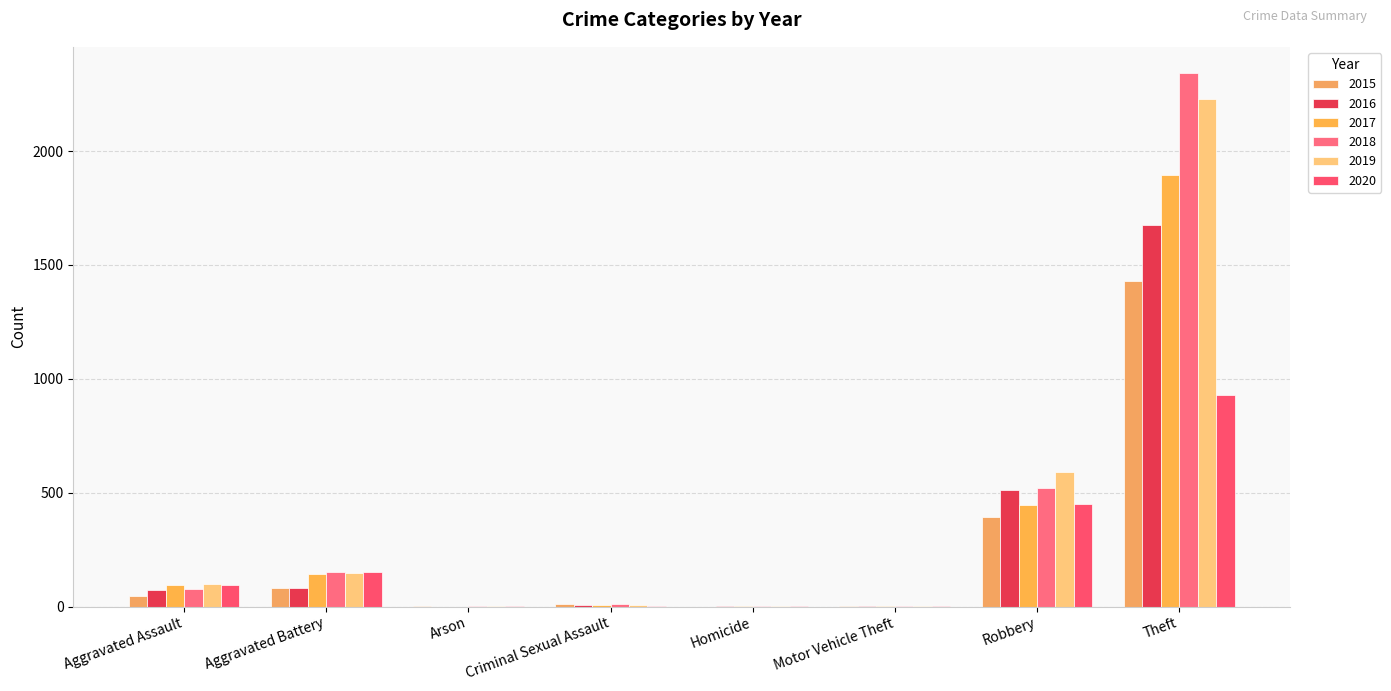

Is it true that 2019 equals 1 at Arson?

True